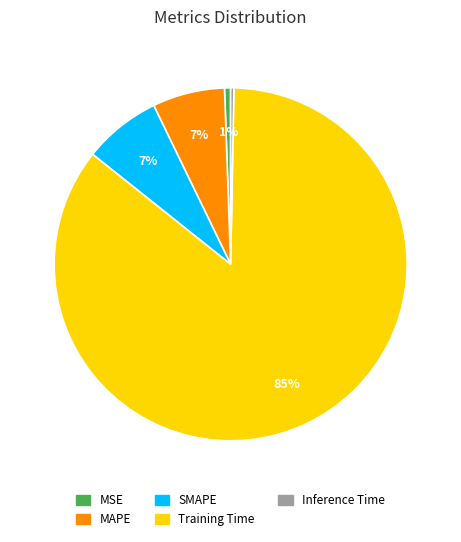

Is it true that Training Time is 78% of the pie?

False